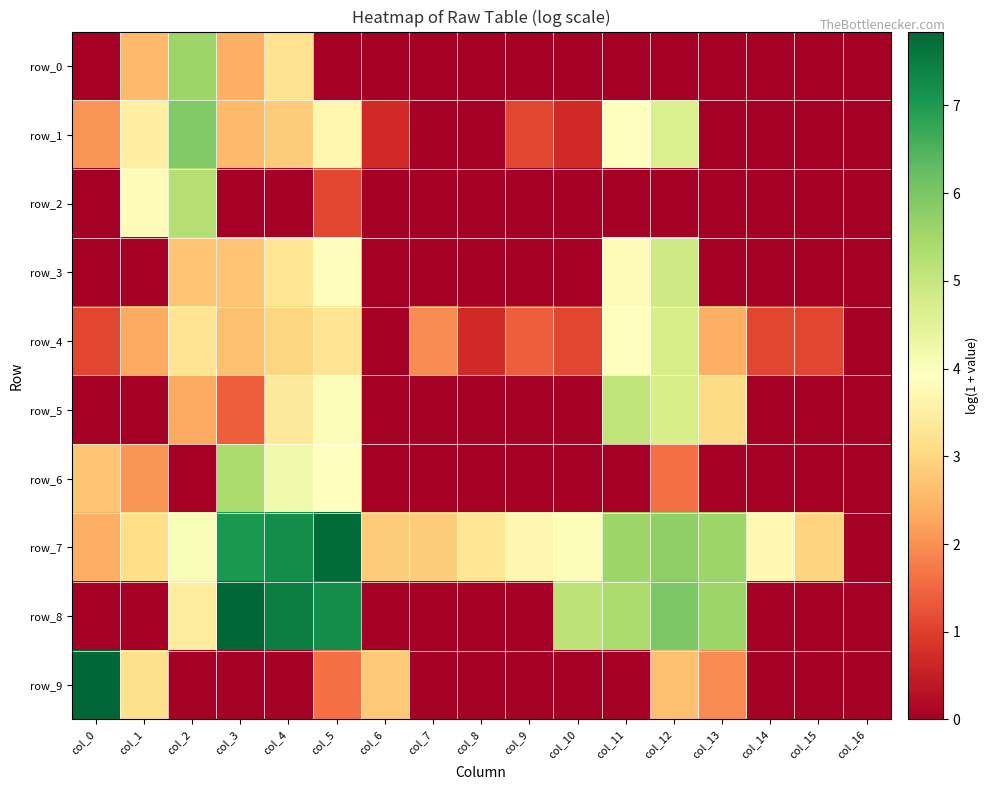

Reading right to left, what are all the values shown in this chart?

row_0: col_16=0.0	col_15=0.0	col_14=0.0	col_13=0.0	col_12=0.0	col_11=0.0	col_10=0.0	col_9=0.0	col_8=0.0	col_7=0.0	col_6=0.0	col_5=0.0	col_4=3.2	col_3=2.4	col_2=5.6	col_1=2.6	col_0=0.0
row_1: col_16=0.0	col_15=0.0	col_14=0.0	col_13=0.0	col_12=4.7	col_11=3.9	col_10=0.7	col_9=1.1	col_8=0.0	col_7=0.0	col_6=0.7	col_5=3.7	col_4=2.8	col_3=2.6	col_2=5.9	col_1=3.5	col_0=2.1
row_2: col_16=0.0	col_15=0.0	col_14=0.0	col_13=0.0	col_12=0.0	col_11=0.0	col_10=0.0	col_9=0.0	col_8=0.0	col_7=0.0	col_6=0.0	col_5=1.1	col_4=0.0	col_3=0.0	col_2=5.3	col_1=3.8	col_0=0.0
row_3: col_16=0.0	col_15=0.0	col_14=0.0	col_13=0.0	col_12=4.8	col_11=3.9	col_10=0.0	col_9=0.0	col_8=0.0	col_7=0.0	col_6=0.0	col_5=3.9	col_4=3.3	col_3=2.7	col_2=2.7	col_1=0.0	col_0=0.0
row_4: col_16=0.0	col_15=1.1	col_14=1.1	col_13=2.4	col_12=4.7	col_11=3.9	col_10=1.1	col_9=1.4	col_8=0.7	col_7=1.9	col_6=0.0	col_5=3.3	col_4=3.0	col_3=2.6	col_2=3.3	col_1=2.3	col_0=1.1
row_5: col_16=0.0	col_15=0.0	col_14=0.0	col_13=3.1	col_12=4.7	col_11=5.1	col_10=0.0	col_9=0.0	col_8=0.0	col_7=0.0	col_6=0.0	col_5=4.0	col_4=3.4	col_3=1.4	col_2=2.3	col_1=0.0	col_0=0.0
row_6: col_16=0.0	col_15=0.0	col_14=0.0	col_13=0.0	col_12=1.6	col_11=0.0	col_10=0.0	col_9=0.0	col_8=0.0	col_7=0.0	col_6=0.0	col_5=3.9	col_4=4.2	col_3=5.4	col_2=0.0	col_1=2.1	col_0=2.7
row_7: col_16=0.0	col_15=2.9	col_14=3.7	col_13=5.6	col_12=5.7	col_11=5.6	col_10=4.0	col_9=3.7	col_8=3.3	col_7=2.8	col_6=2.8	col_5=7.8	col_4=7.2	col_3=7.0	col_2=4.0	col_1=3.1	col_0=2.4
row_8: col_16=0.0	col_15=0.0	col_14=0.0	col_13=5.6	col_12=6.0	col_11=5.4	col_10=5.1	col_9=0.0	col_8=0.0	col_7=0.0	col_6=0.0	col_5=7.2	col_4=7.5	col_3=7.8	col_2=3.4	col_1=0.0	col_0=0.0
row_9: col_16=0.0	col_15=0.0	col_14=0.0	col_13=1.9	col_12=2.6	col_11=0.0	col_10=0.0	col_9=0.0	col_8=0.0	col_7=0.0	col_6=2.8	col_5=1.6	col_4=0.0	col_3=0.0	col_2=0.0	col_1=3.2	col_0=7.8